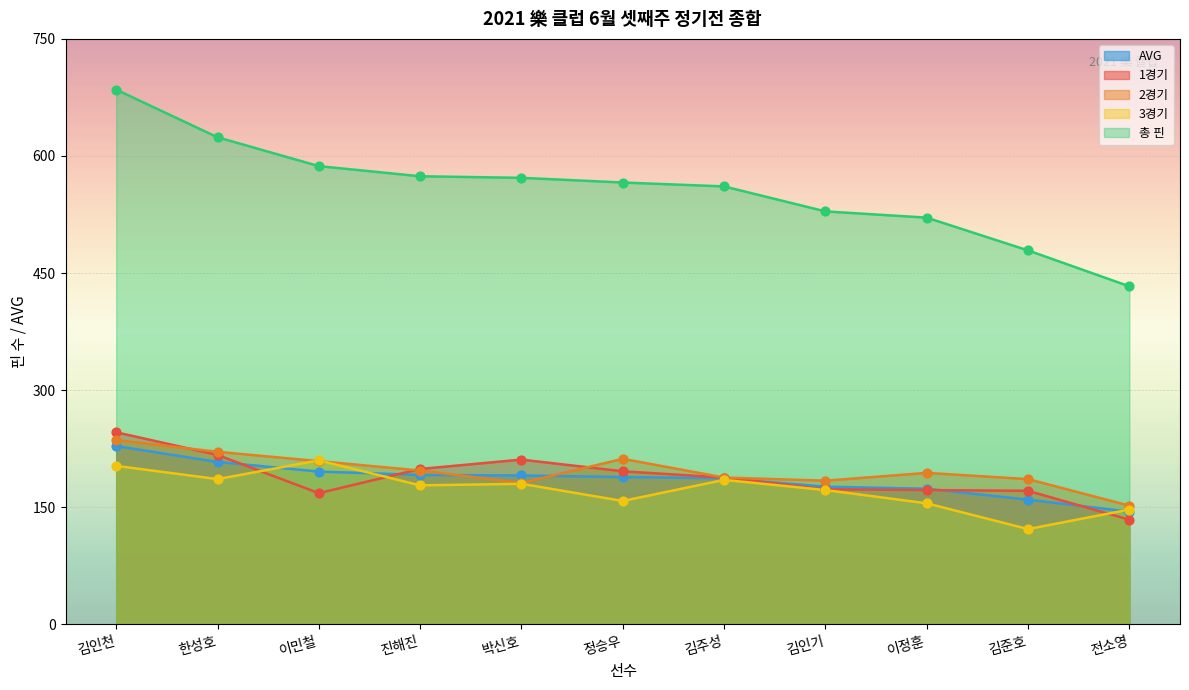

At which category is the sum across all series the highest?

김인천